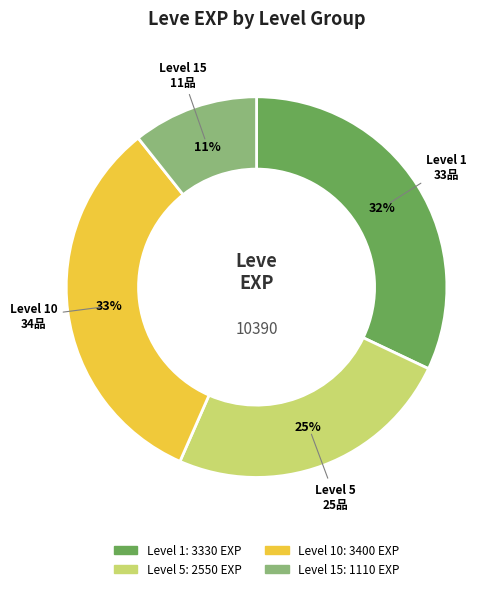

Is there any slice that represents more than half of the pie?

No